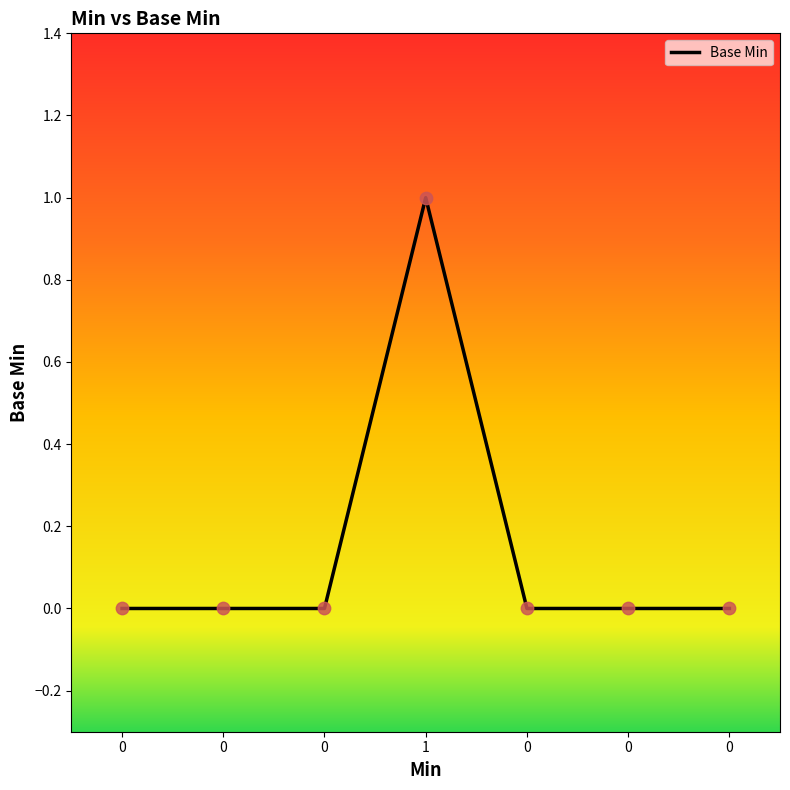

Between 0 and 1, which is larger?

1